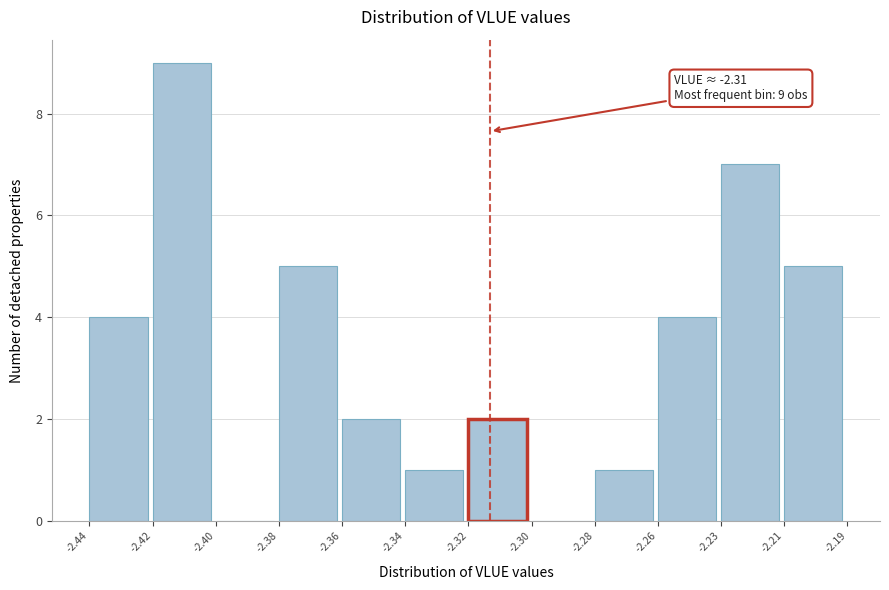

Reading left to right, extract all data points from this chart.

-2.44=4	-2.42=9	-2.40=0	-2.38=5	-2.36=2	-2.34=1	-2.32=2	-2.30=0	-2.28=1	-2.26=4	-2.23=7	-2.21=5